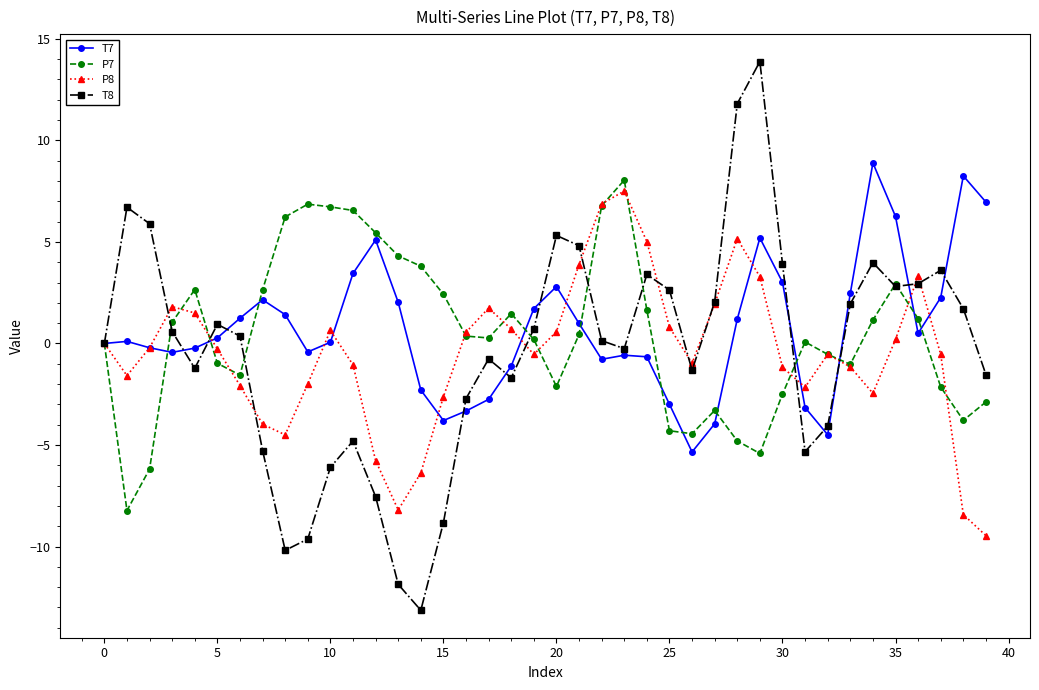

What is the minimum value for P8?

-9.5